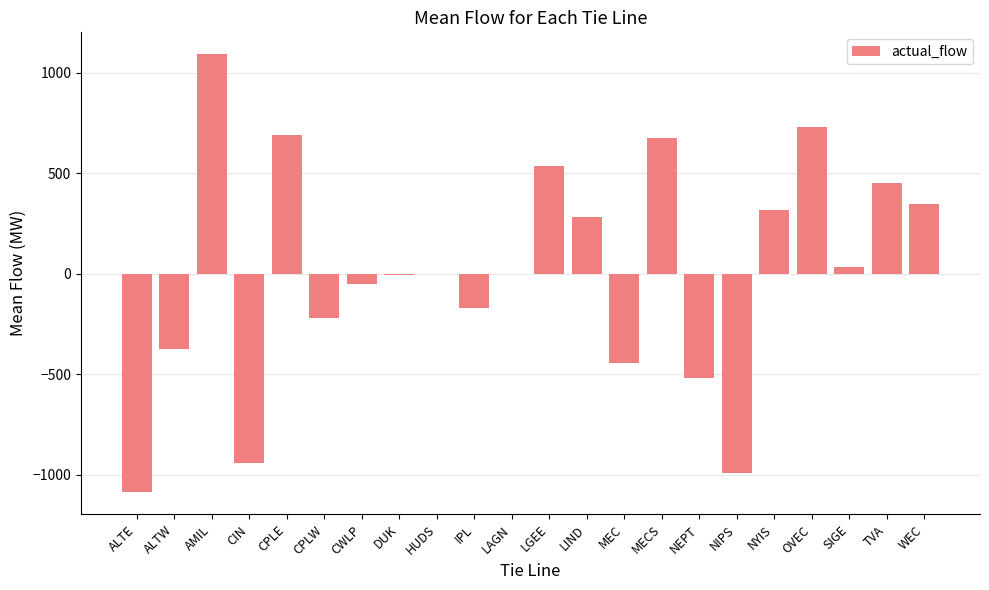

Does the chart contain stacked bars?

No